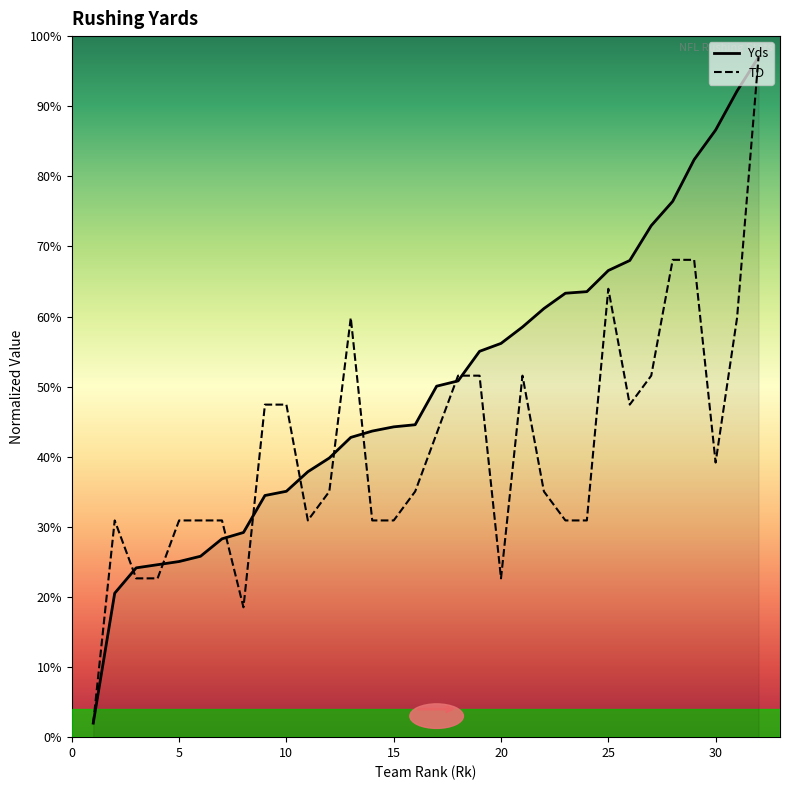

What is the lowest value of the TD series?

2.0